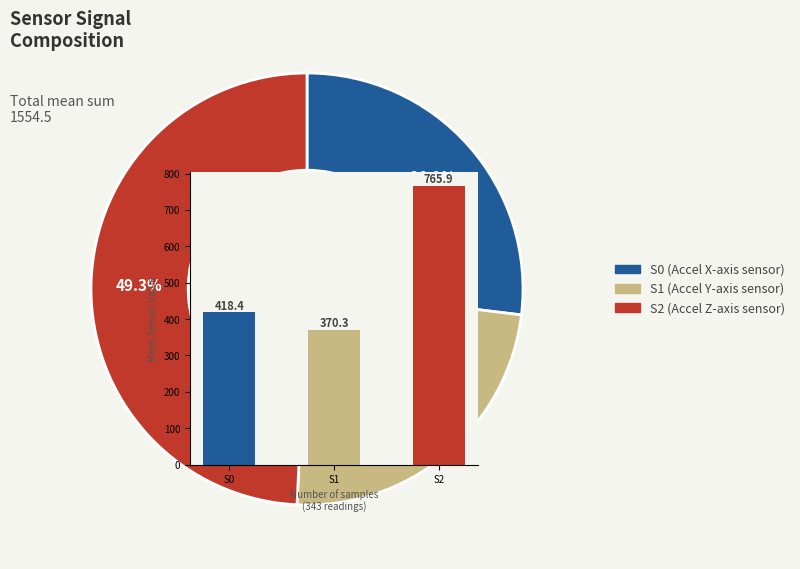

Does any single category account for the majority?

No